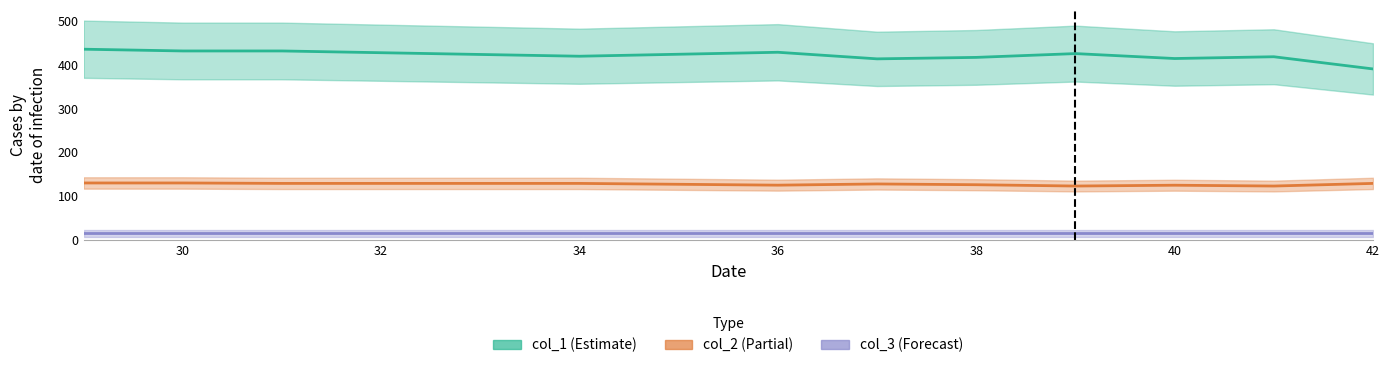

What is the average value of the col_2 series?

126